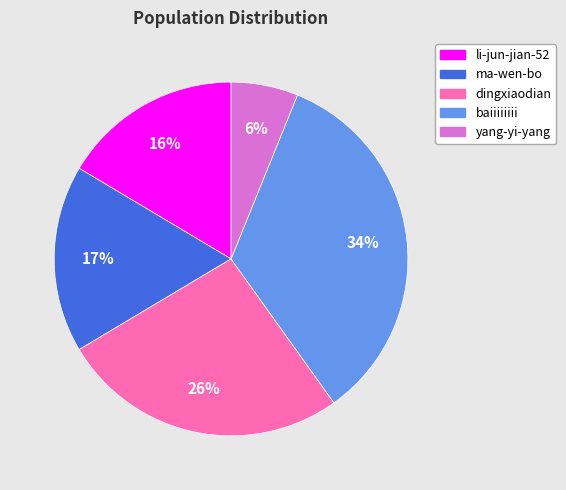

Combined, do baiiiiiiii and dingxiaodian account for over 50%?

Yes